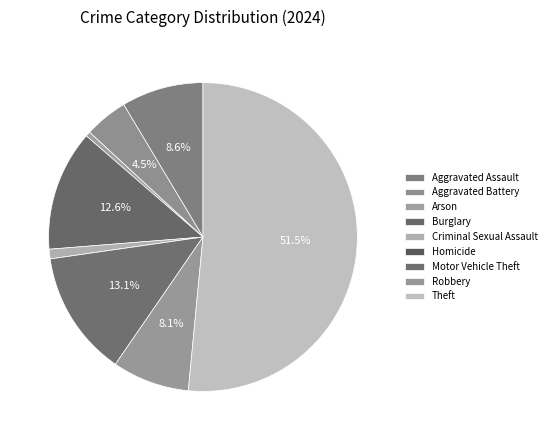

Is there any slice that represents more than half of the pie?

Yes